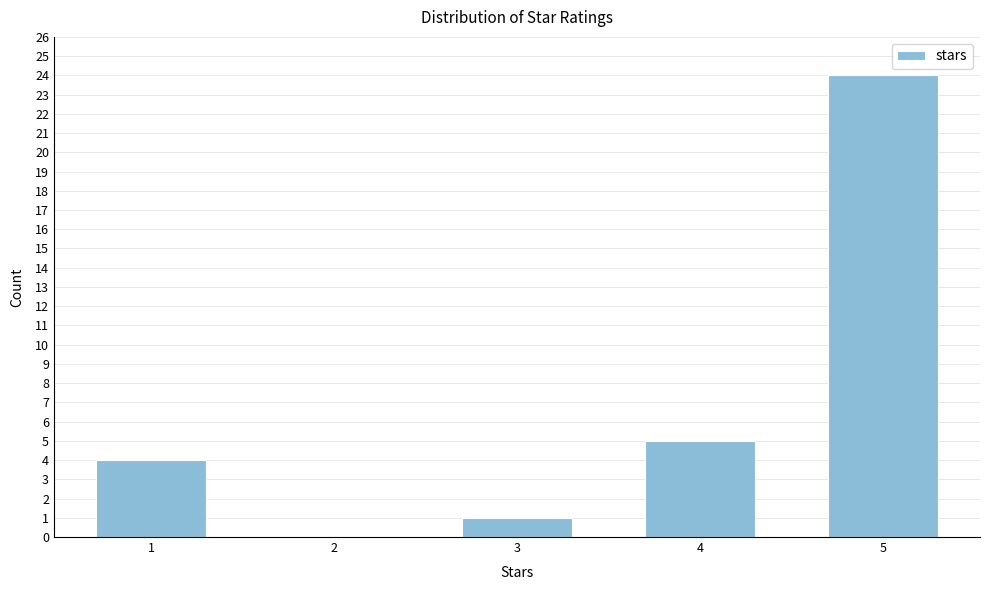

What is the sum of all values?

34